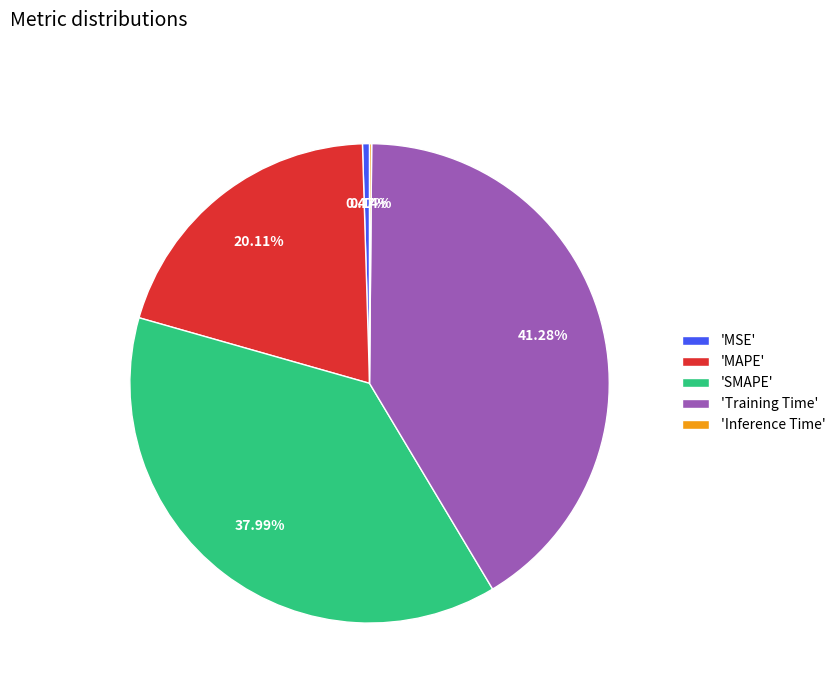

Is there a majority slice in this chart?

No